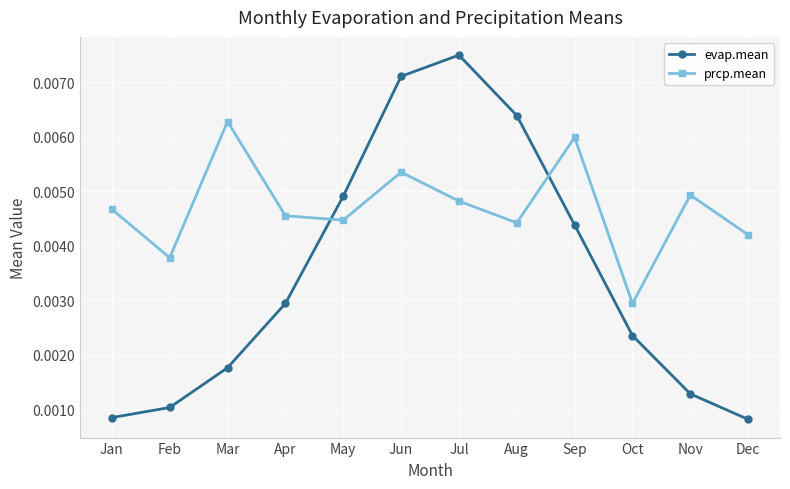

Rank the series by their maximum value, from highest to lowest.

evap.mean, prcp.mean